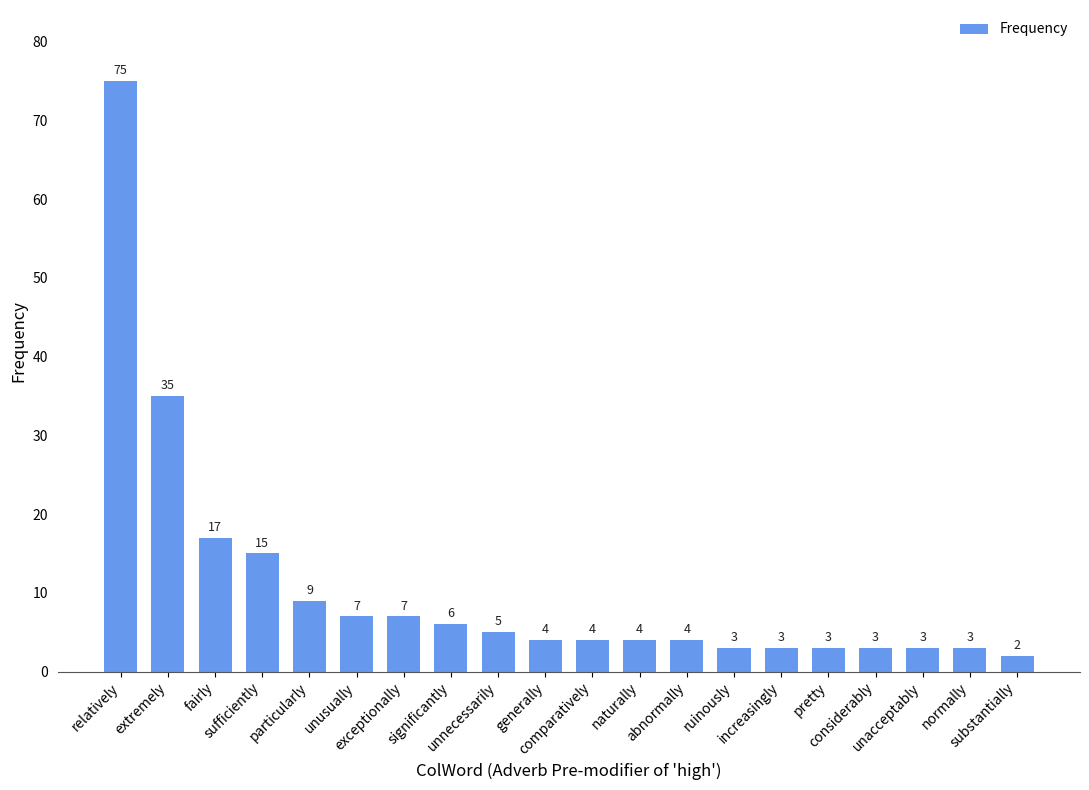

Reading left to right, list all the values displayed in this chart.

75	35	17	15	9	7	7	6	5	4	4	4	4	3	3	3	3	3	3	2